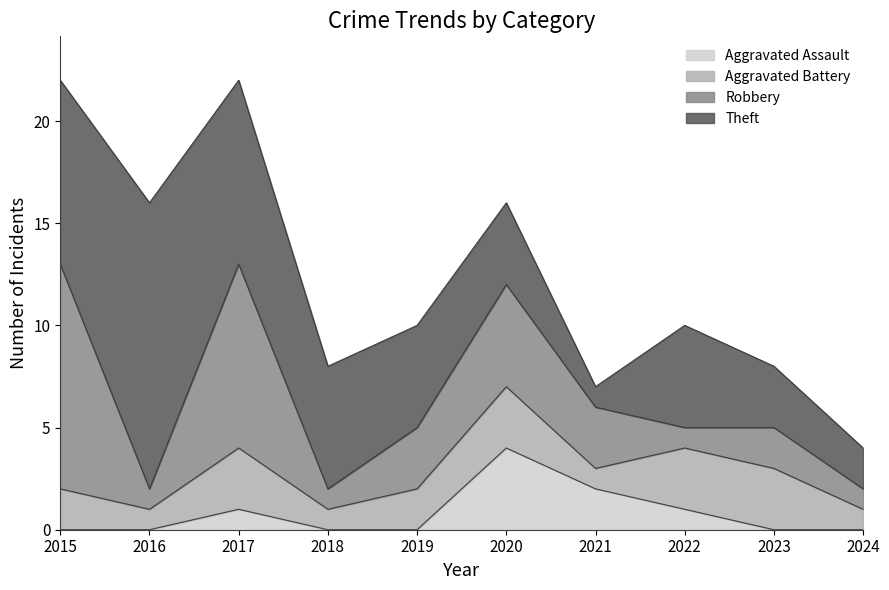

The Aggravated Assault series shows 0 at 2015. True or false?

True